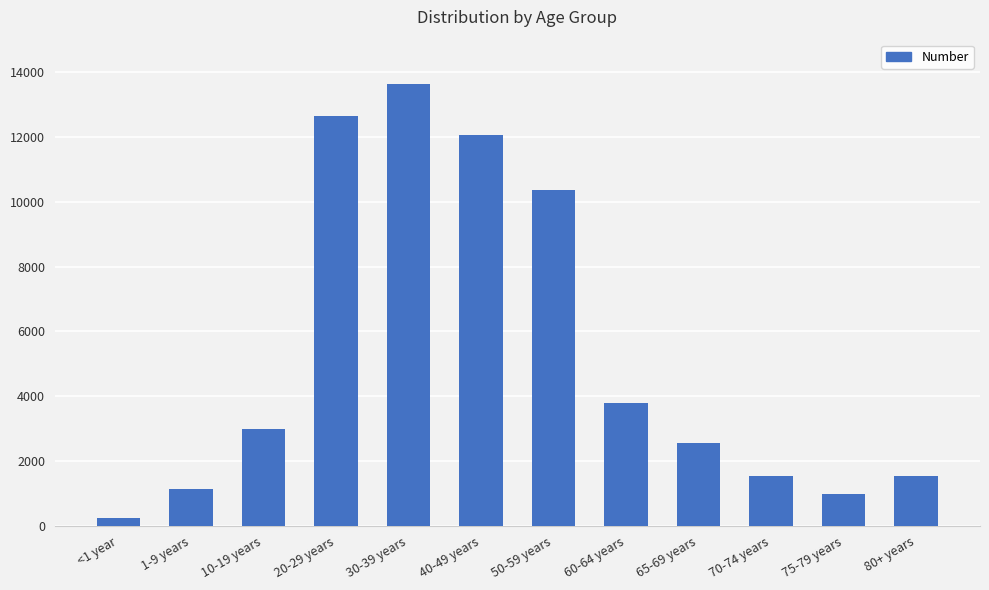

What is the difference between the second highest and second lowest values?

11680